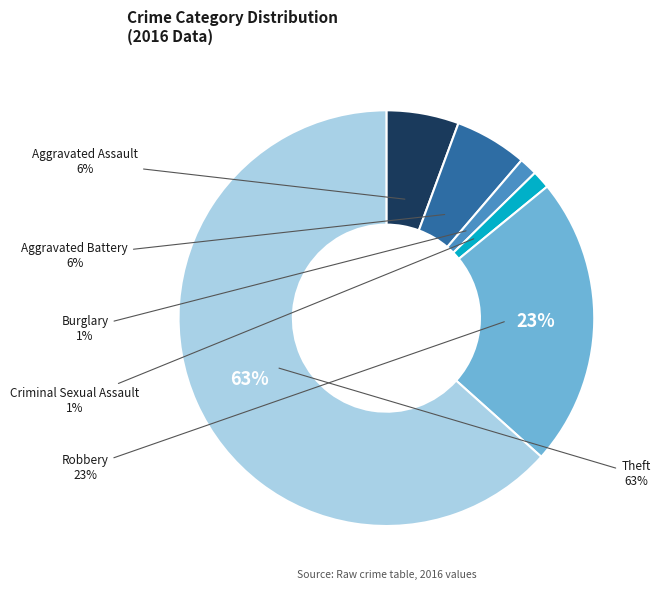

Which category has the biggest portion of the pie?

Theft